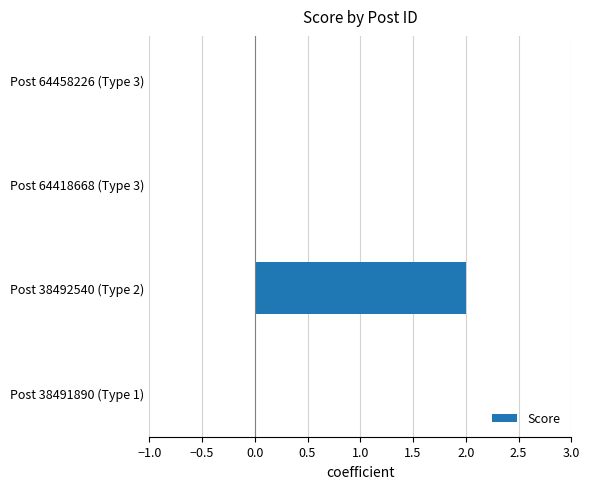

Reading bottom to top, what are all the values shown in this chart?

Post 38491890 (Type 1)=0	Post 38492540 (Type 2)=2	Post 64418668 (Type 3)=0	Post 64458226 (Type 3)=0